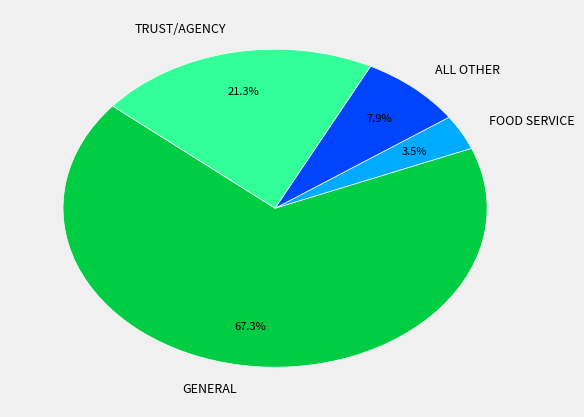

The TRUST/AGENCY slice represents 21% of the pie. True or false?

True